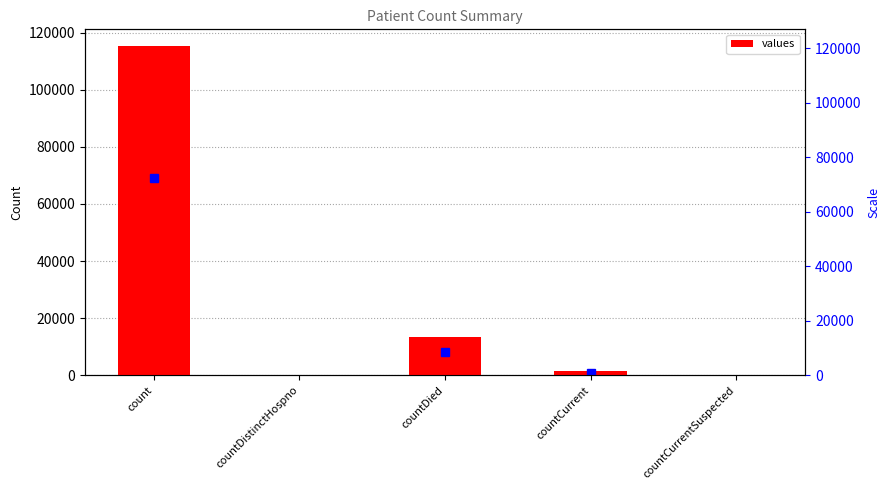

Are the bars horizontal?

No